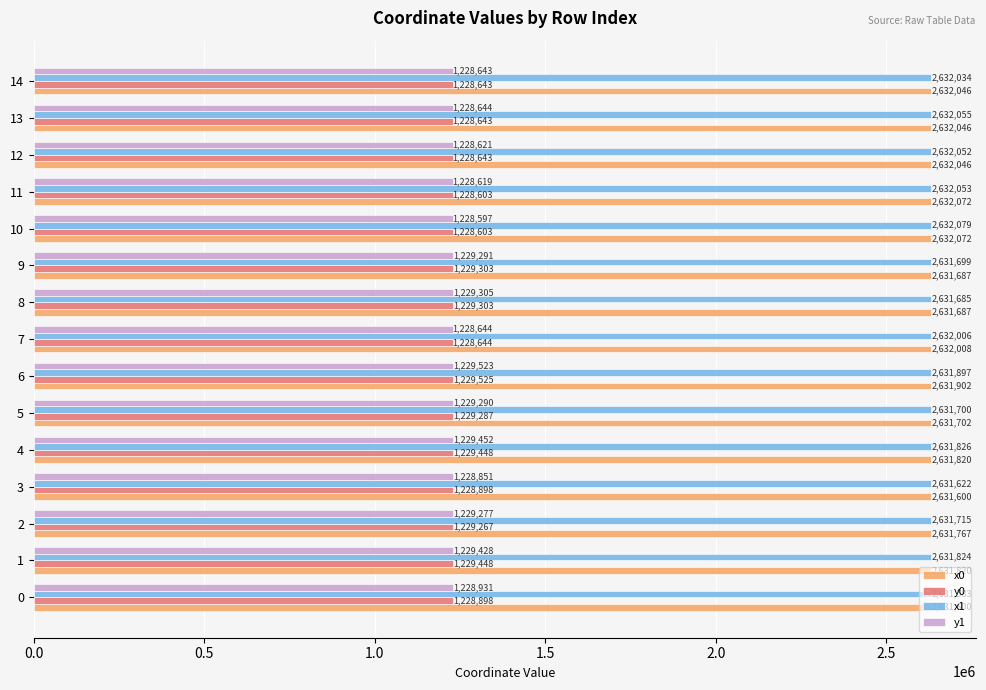

Which category has the lowest value across all series?

10